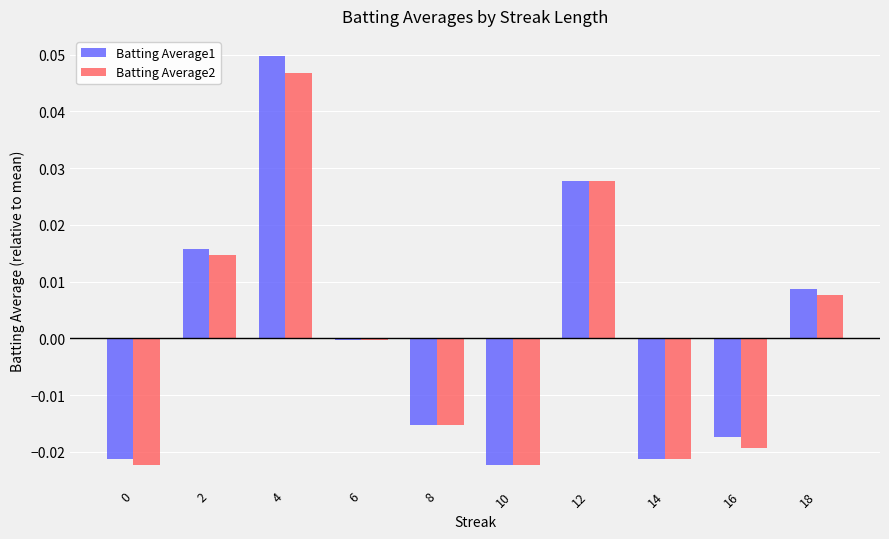

How many bars are there in each group?

2